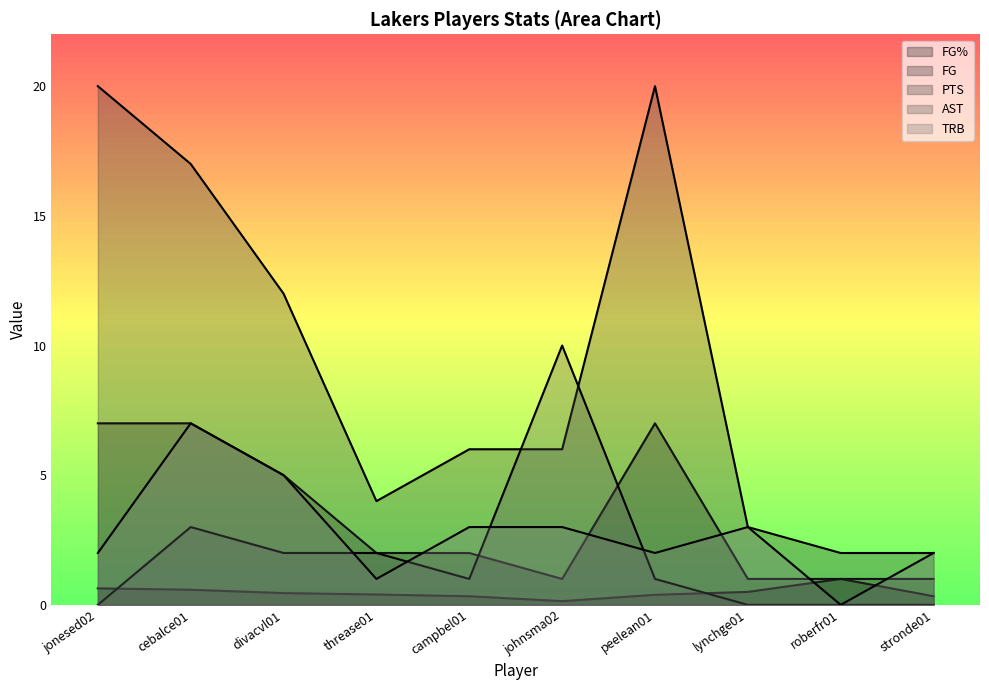

How many values in the PTS series exceed 6?

4